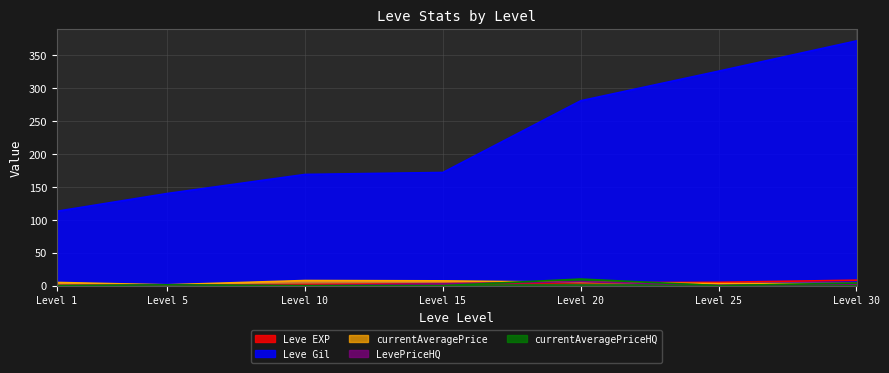

How many series are shown in this chart?

5